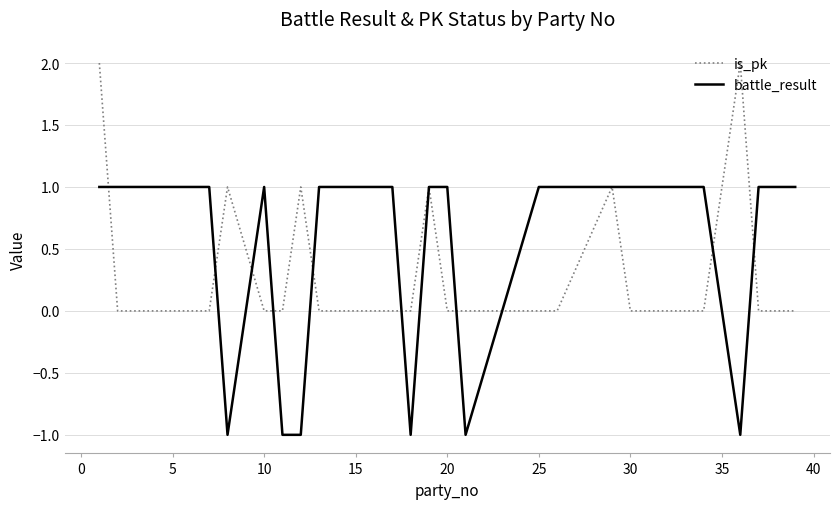

Rank the series by their average value, from highest to lowest.

battle_result, is_pk